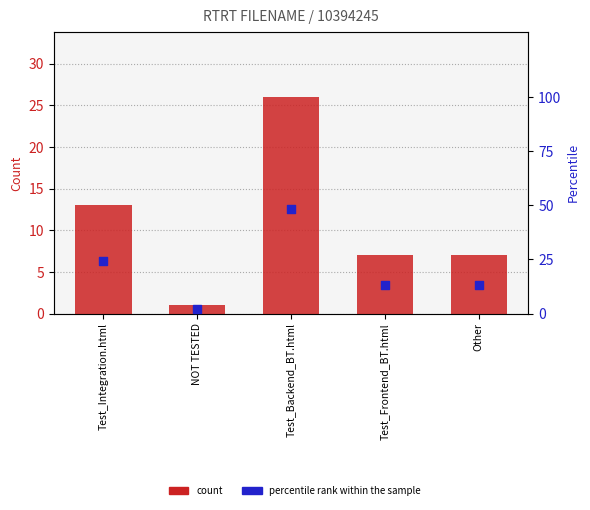

What are all the series names shown in the legend?

count, percentile rank within the sample